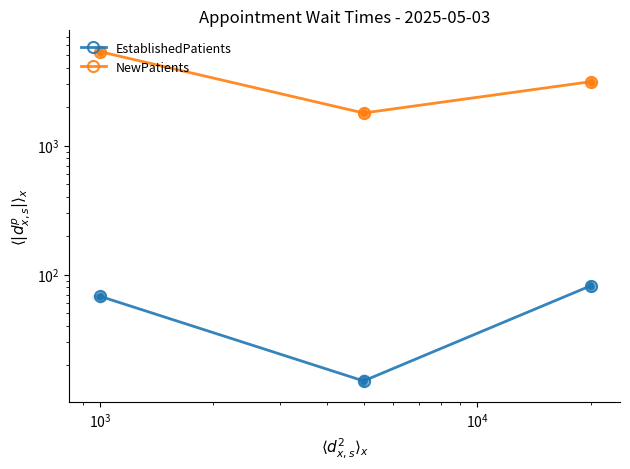

Which series has the widest spread of Y values?

NewPatients